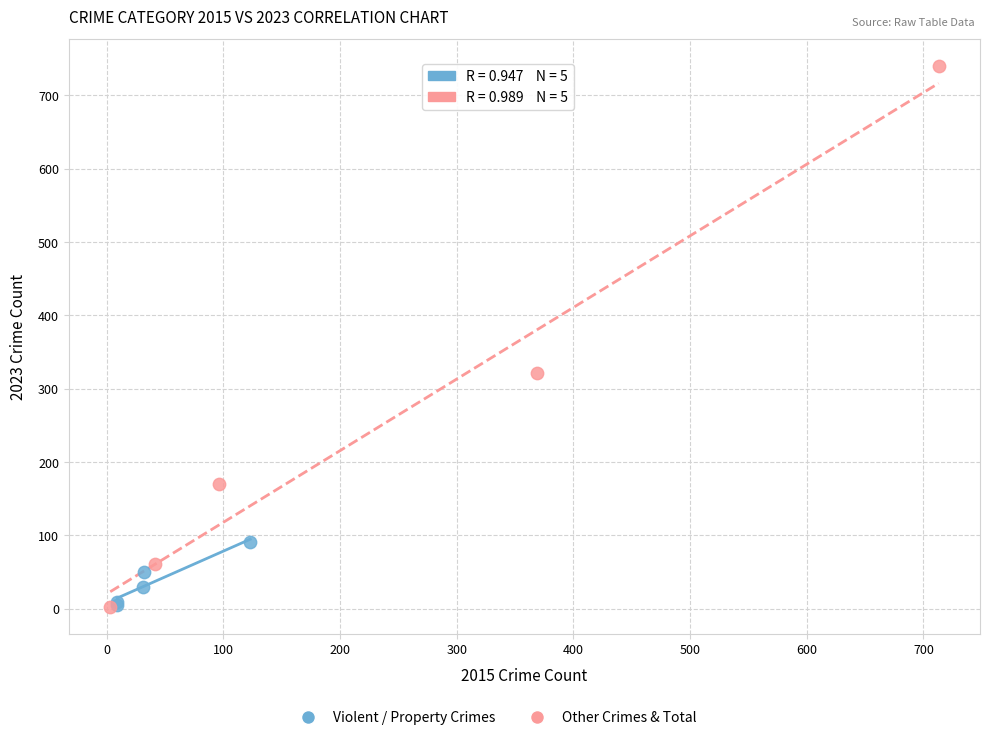

Which series contains the highest Y value?

Other Crimes & Total